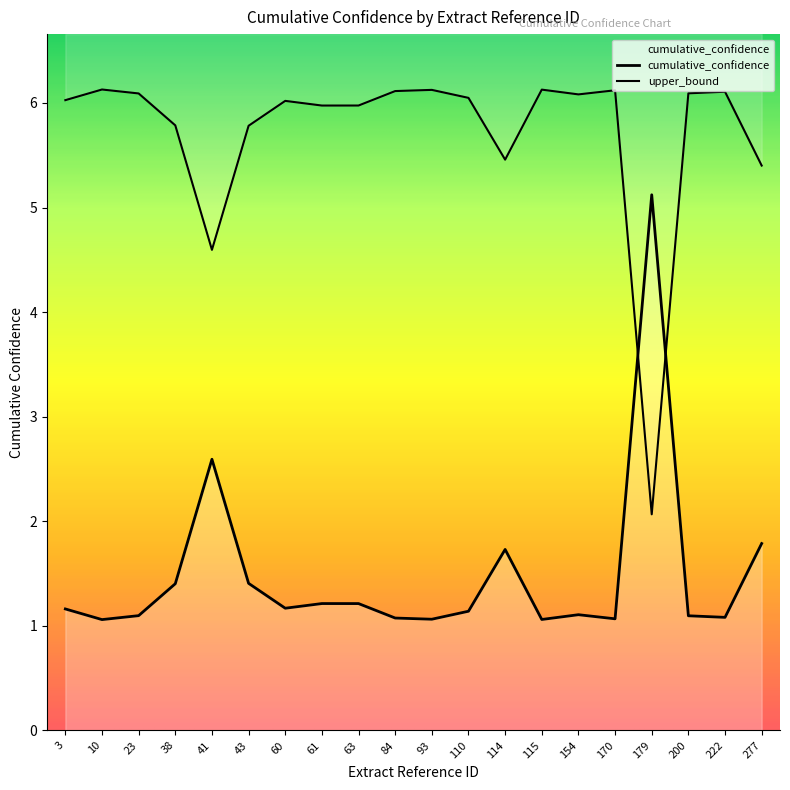

What is the smallest value displayed?

1.1